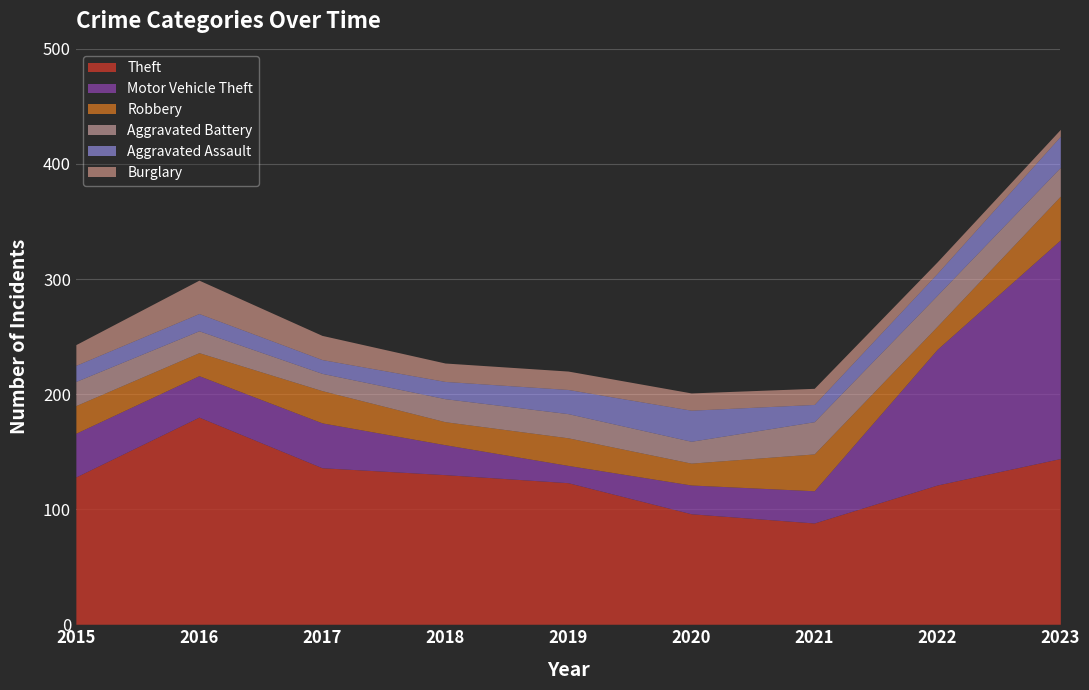

What is the difference between the Aggravated Battery values at 2015 and 2020?

2